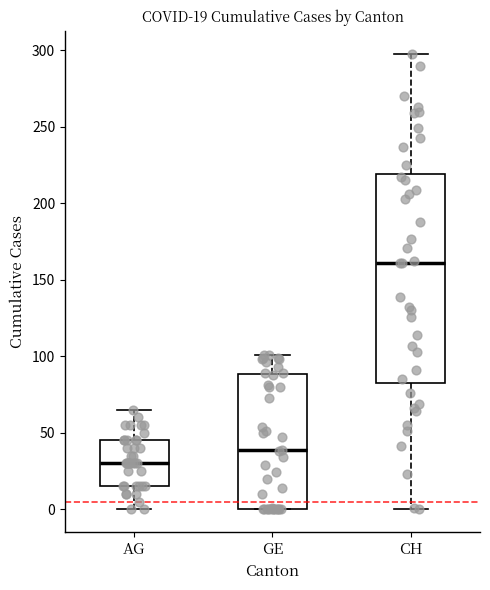

Which box has the lowest median line?

AG